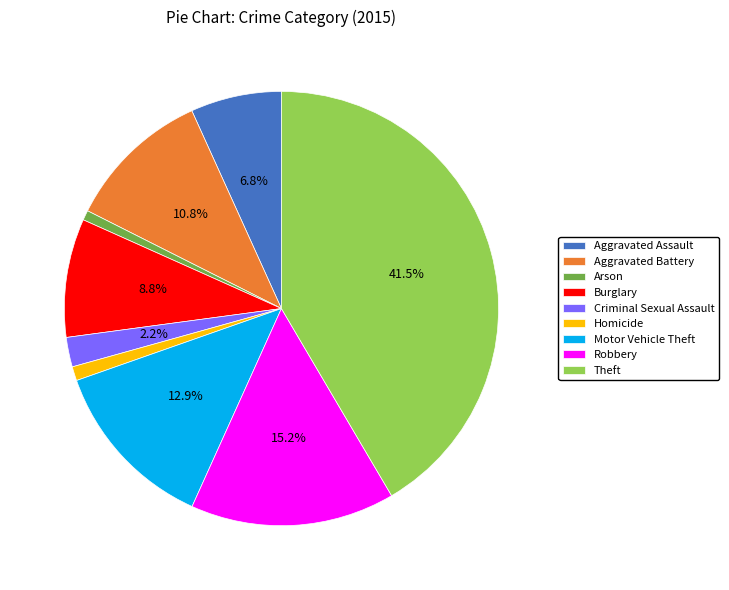

What percentage is the Arson slice, to the nearest percent?

1%